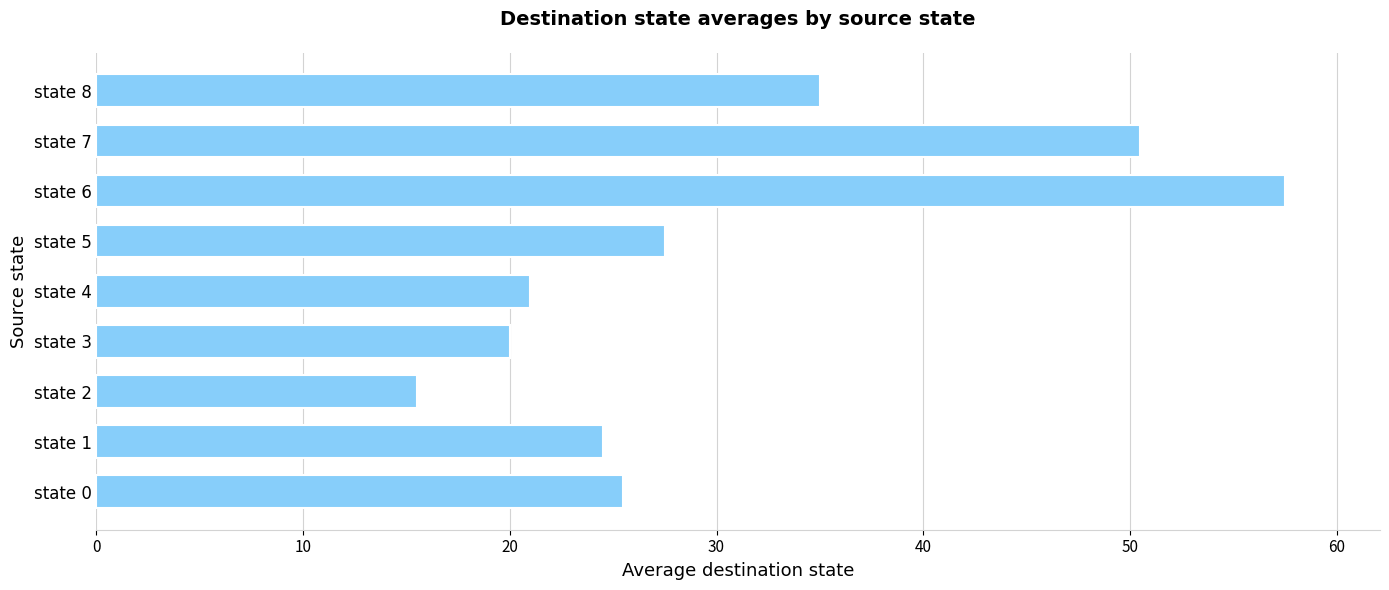

Reading bottom to top, what are all the values shown in this chart?

25.5	24.5	15.5	20.0	21.0	27.5	57.5	50.5	35.0